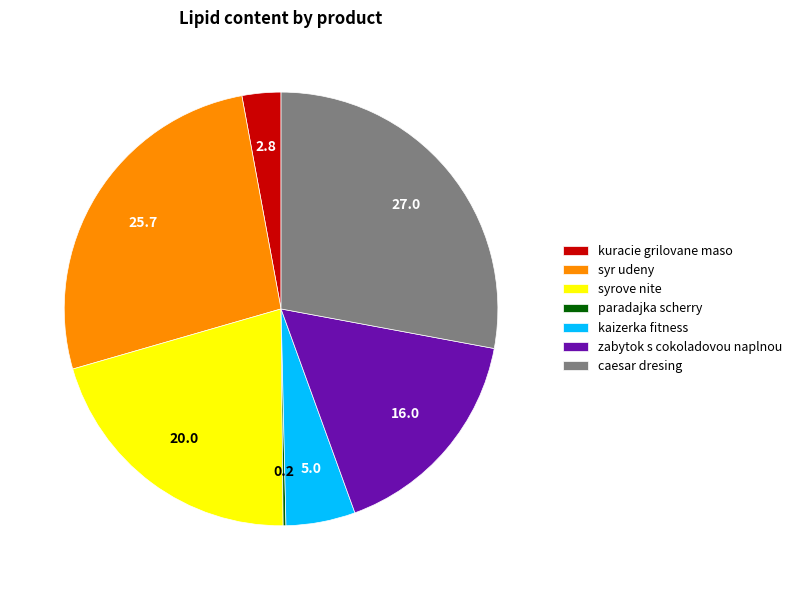

Combined, do kuracie grilovane maso and syr udeny account for over 50%?

No